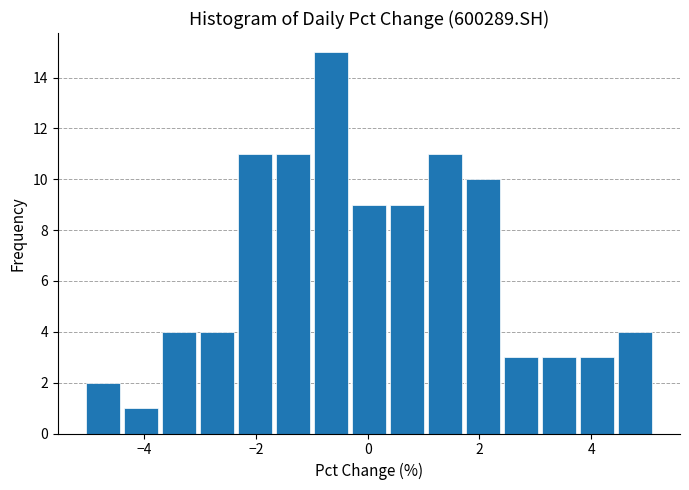

Around what value on the x-axis is the tallest bar? Give the approximate position of its centre, as read against the axis.

-0.6